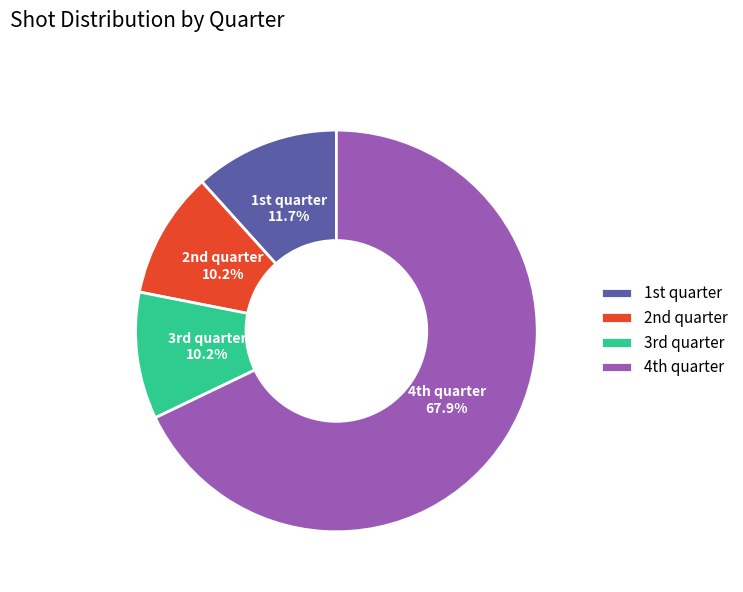

How many slices are in this pie chart?

4